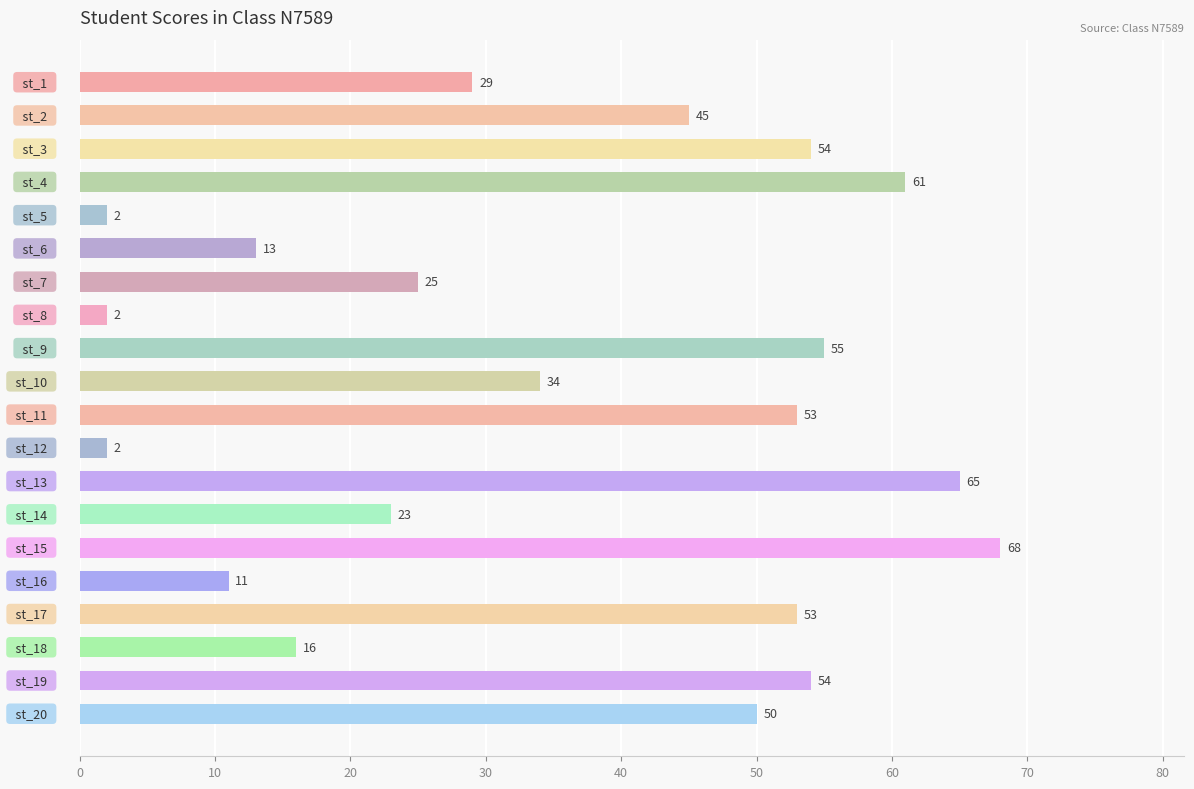

How many series are shown in this chart?

1